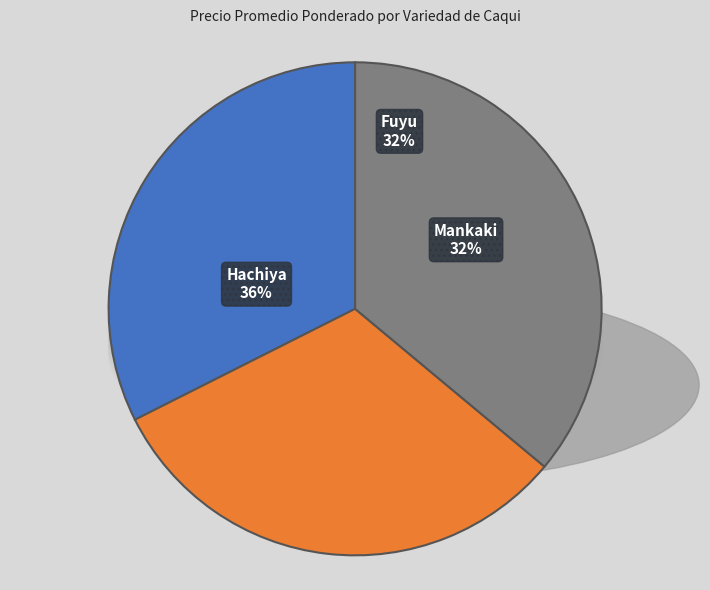

What portion of the pie excludes Mankaki?

68.5%